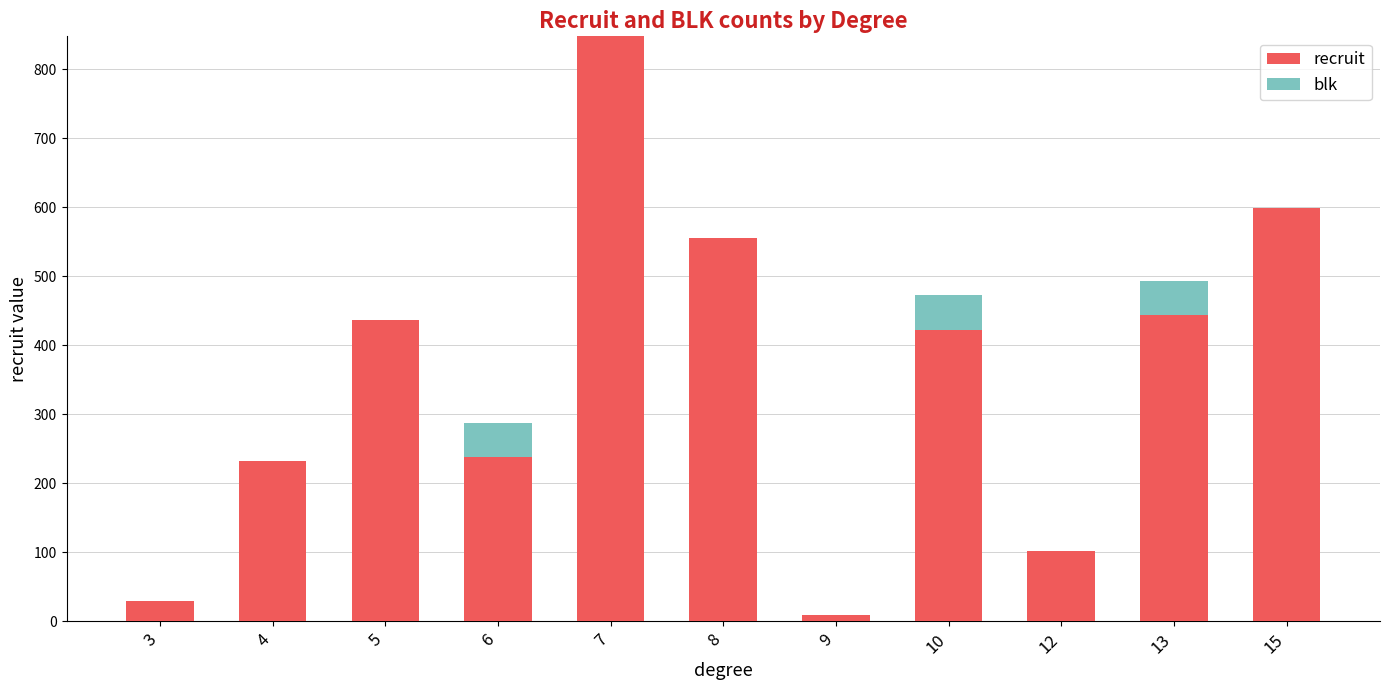

Reading right to left, list the values for the recruit series.

15=599	13=444	12=102	10=423	9=9	8=556	7=848	6=238	5=437	4=233	3=30